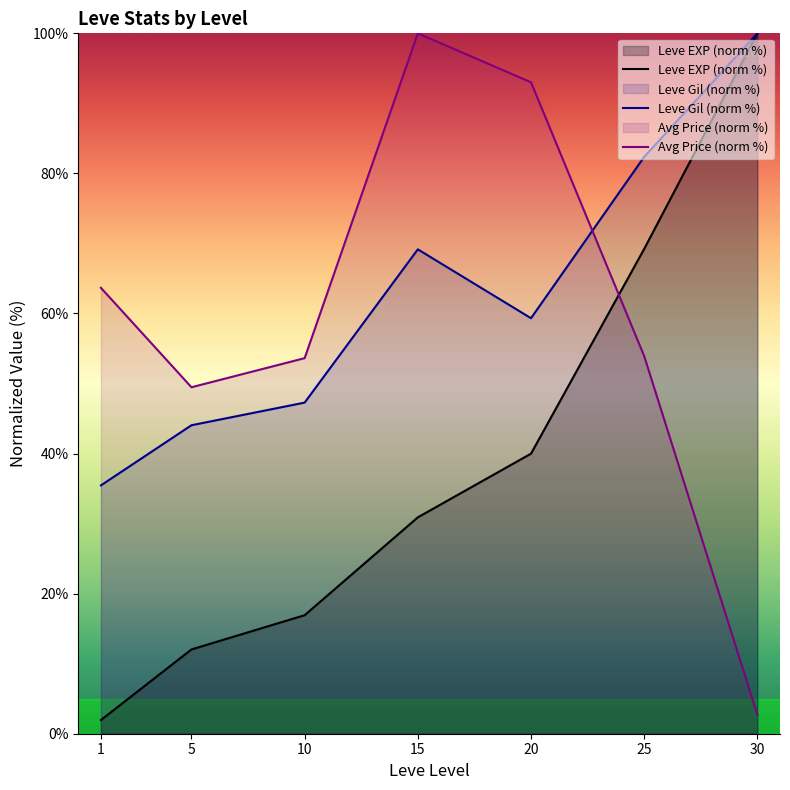

Read the Leve Gil (norm %) value at 25.

82.4